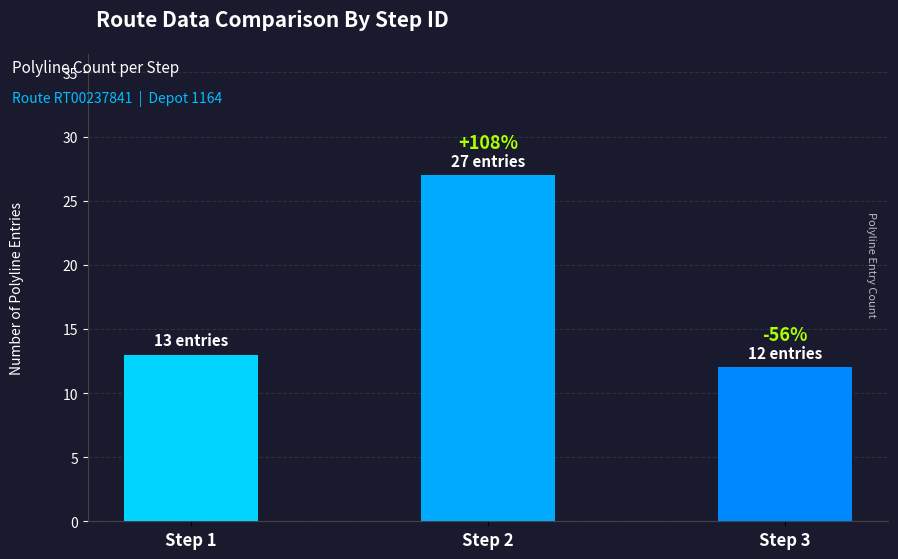

Read the value at Step 1, to the nearest 10.

10